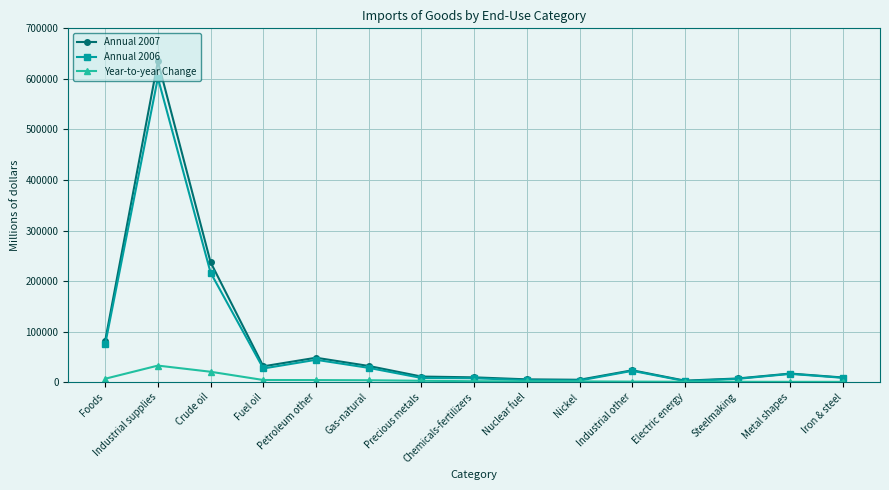

Count the number of categories in the chart.

15